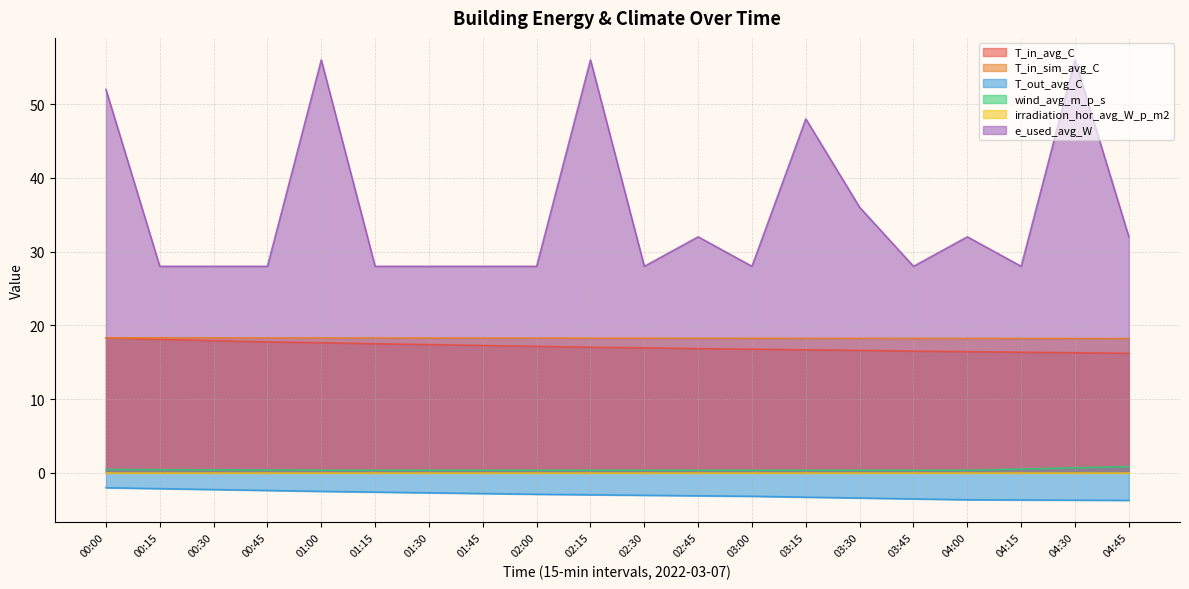

What is the minimum value shown in the chart?

-3.7